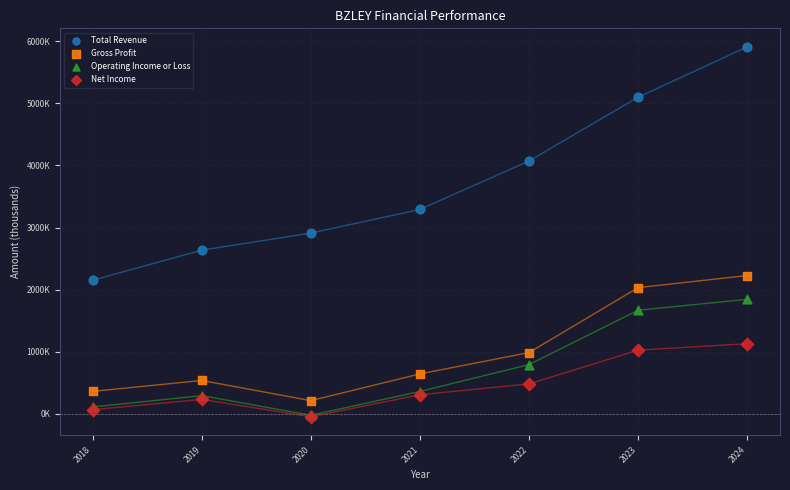

Which series has the widest spread of Y values?

Total Revenue